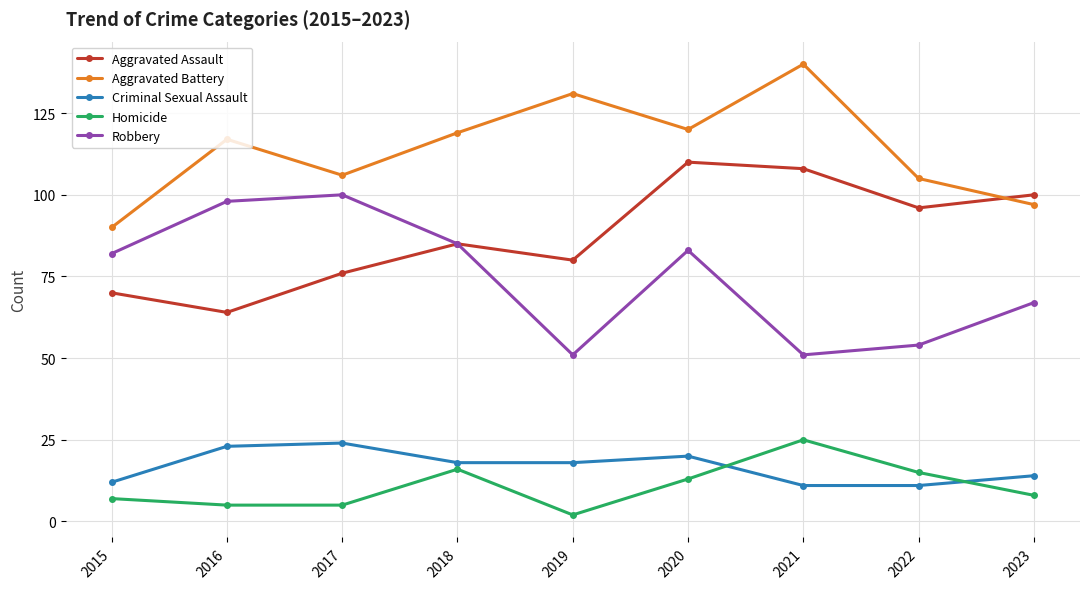

At 2019, list the series in order from largest to smallest.

Aggravated Battery, Aggravated Assault, Robbery, Criminal Sexual Assault, Homicide